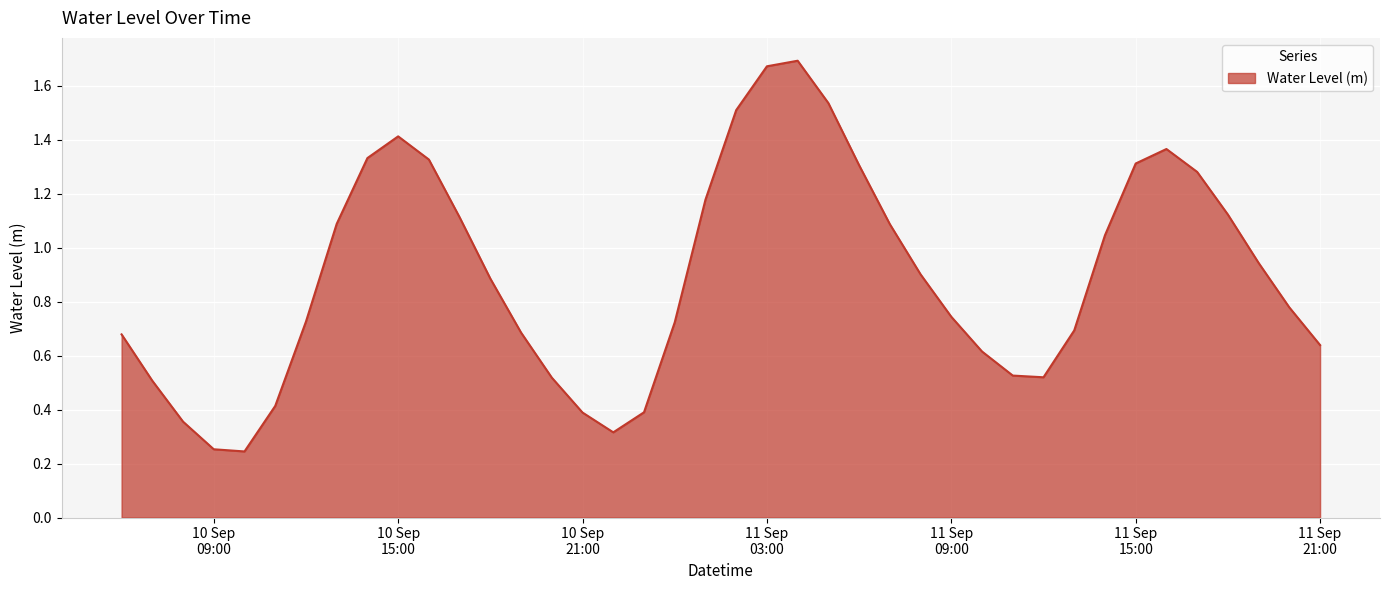

Where is the data nearest to the value 0?

2024-09-10 10:00:00